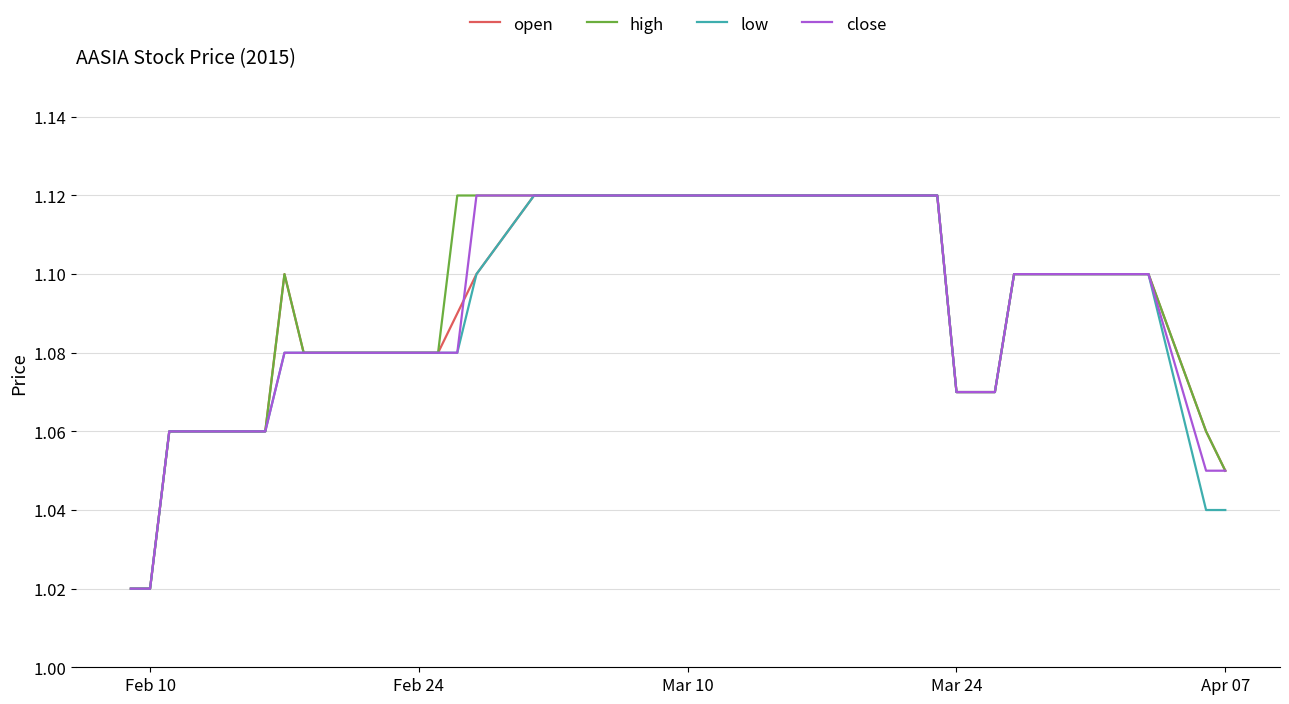

What is the average value of the high series?

1.1